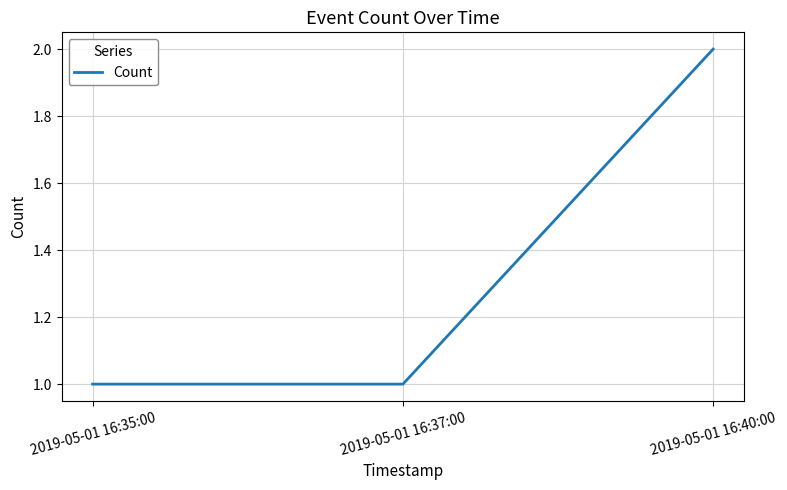

Which has a higher value, 2019-05-01 16:40:00 or 2019-05-01 16:35:00?

2019-05-01 16:40:00